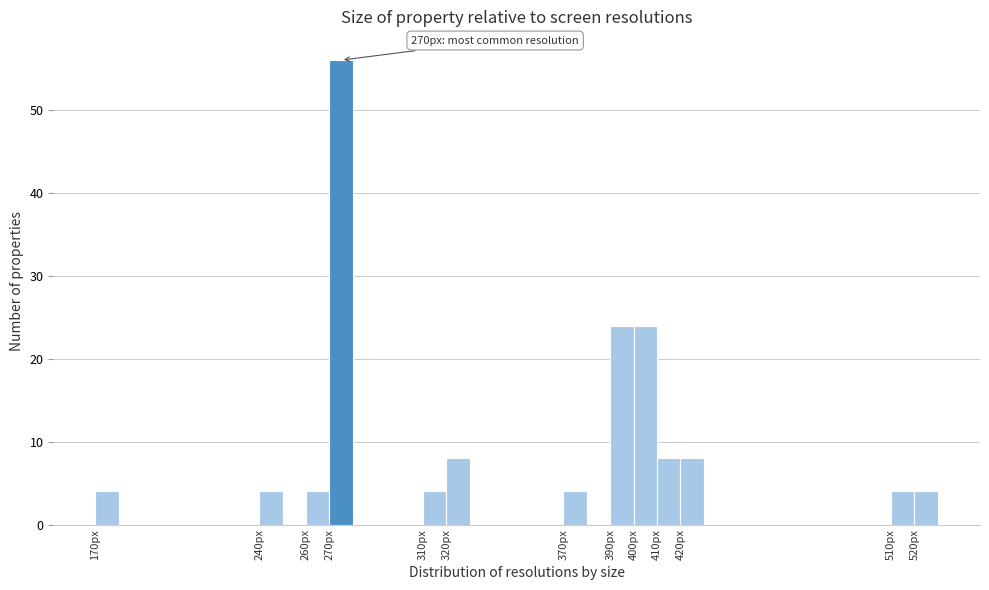

Which range on the x-axis has the tallest bar?

270 to 280